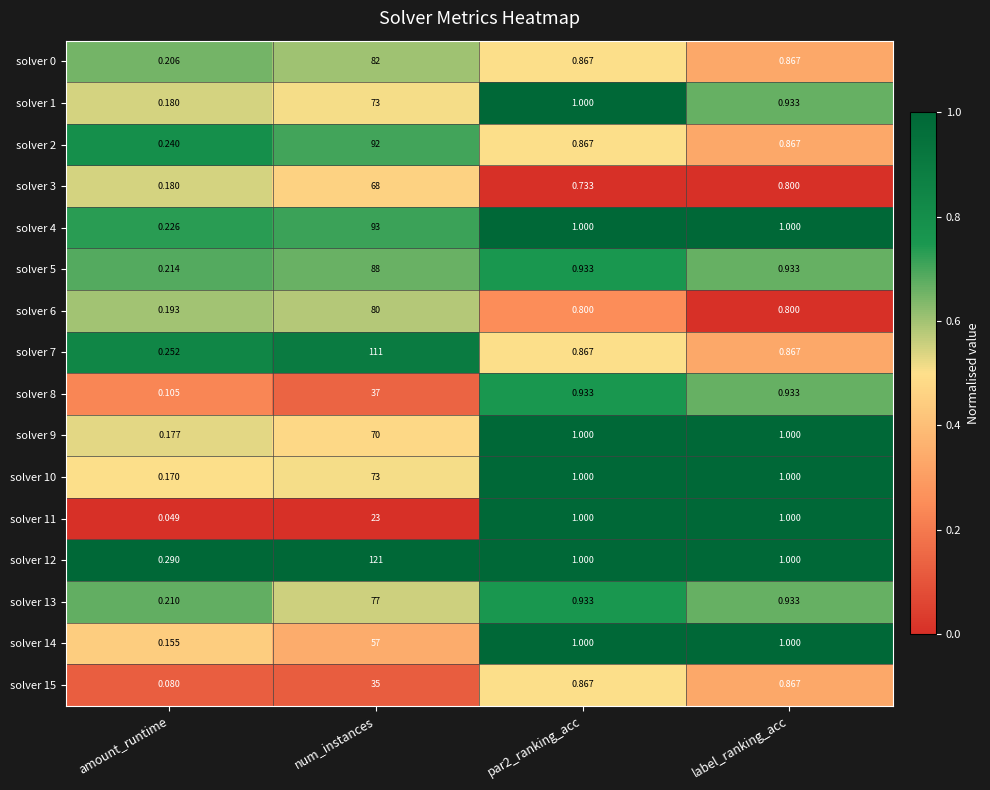

Which category has the highest value in the solver 12 series?

num_instances